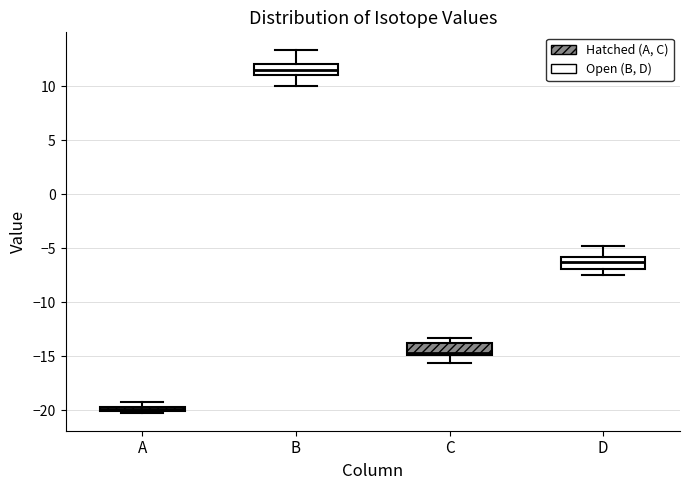

Which box's median line is the highest?

B